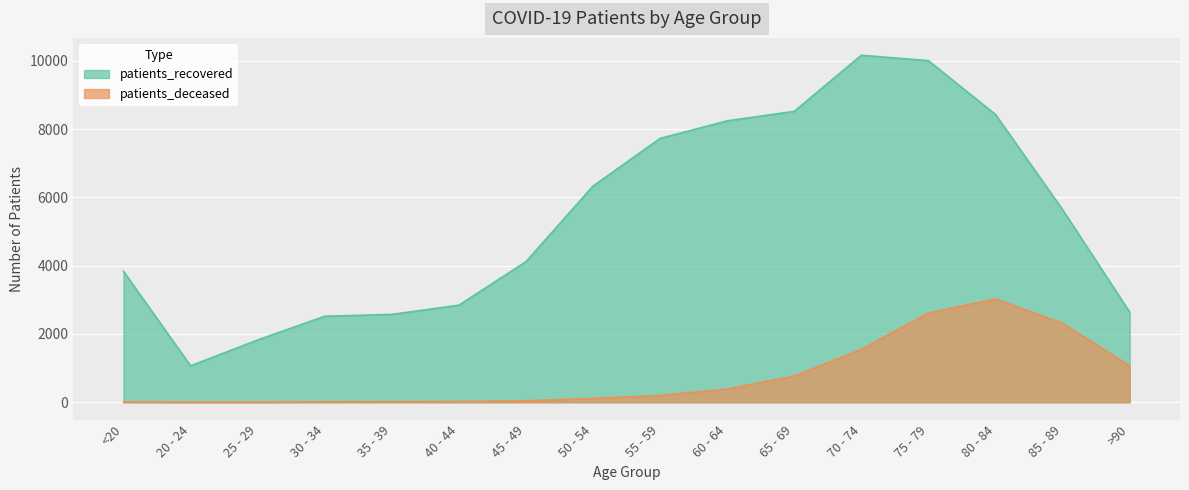

True or false: patients_deceased and patients_recovered intersect in this chart.

False